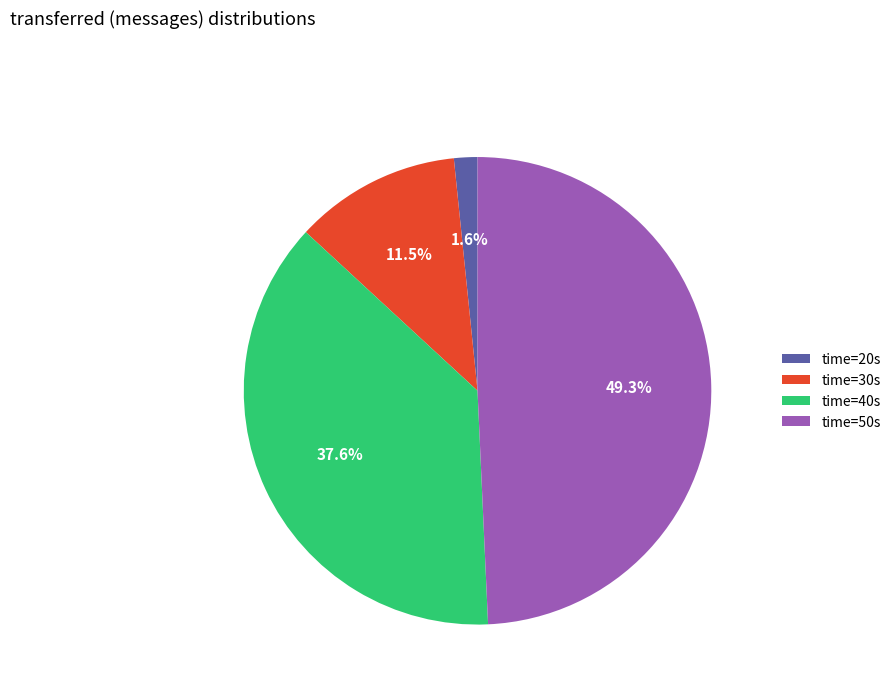

Is the sum of time=20s and time=30s greater than half?

No